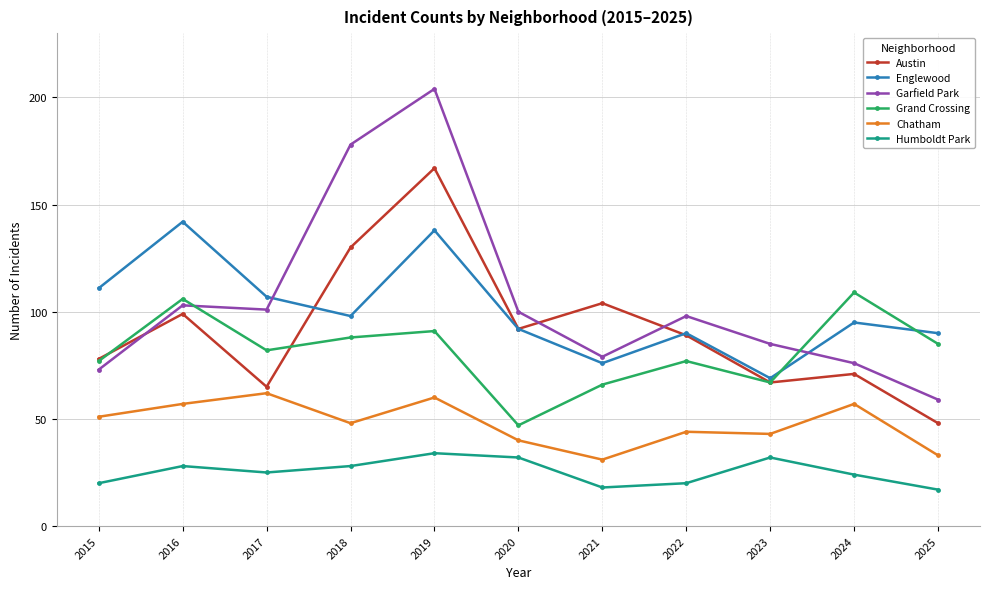

What is the value of the Garfield Park point at the 11th from the left?

59